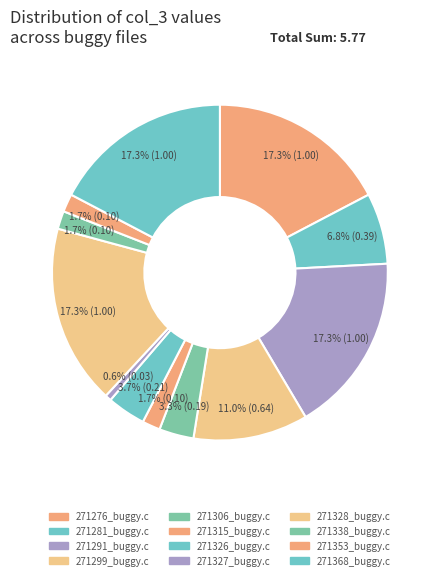

Is there a majority slice in this chart?

No